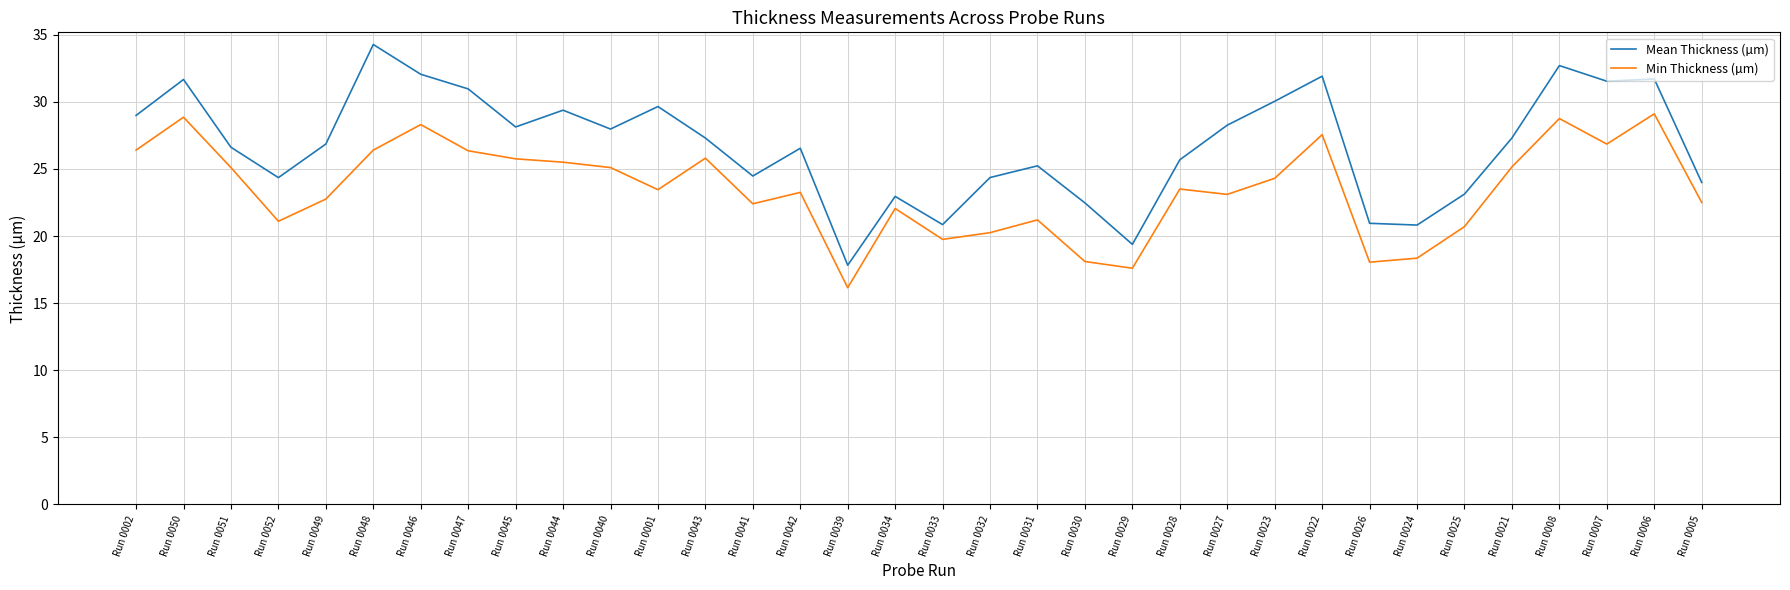

Read the Min Thickness (µm) value at Run 0008.

28.8